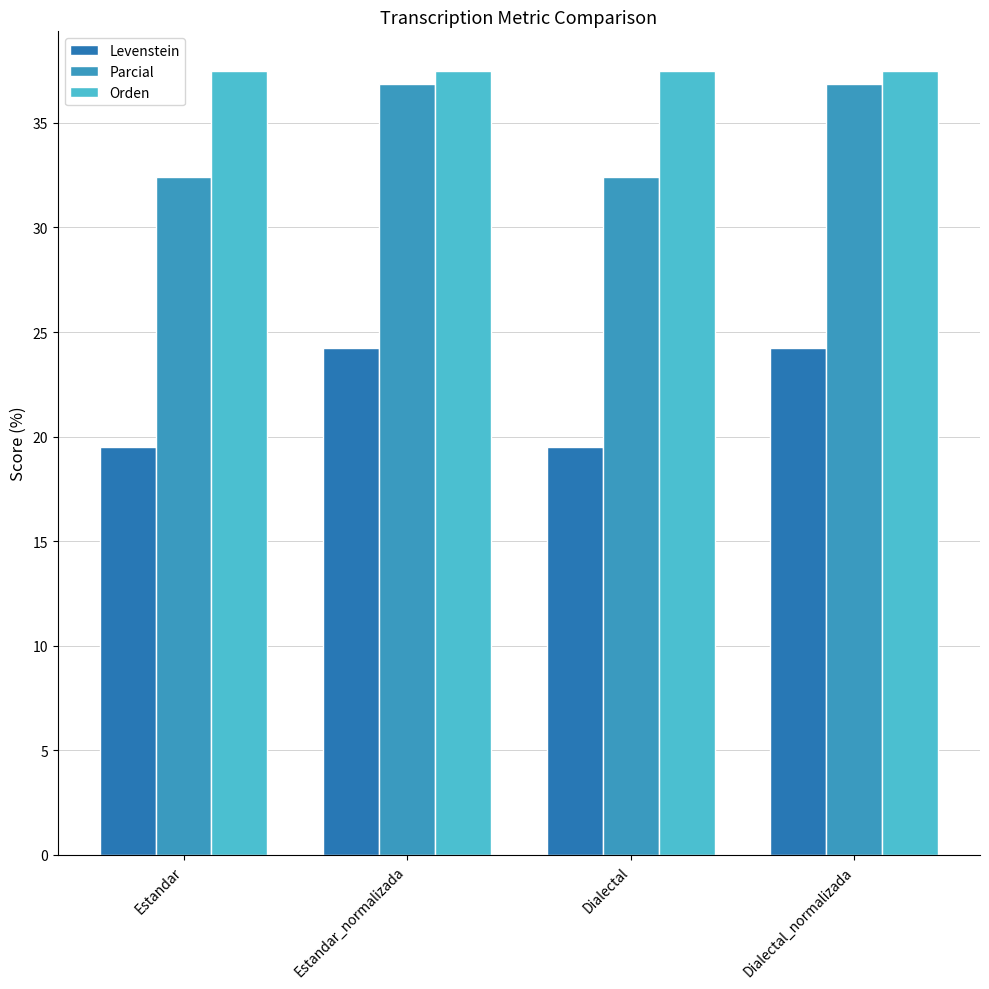

What value does the Levenstein series have at Estandar?

19.5